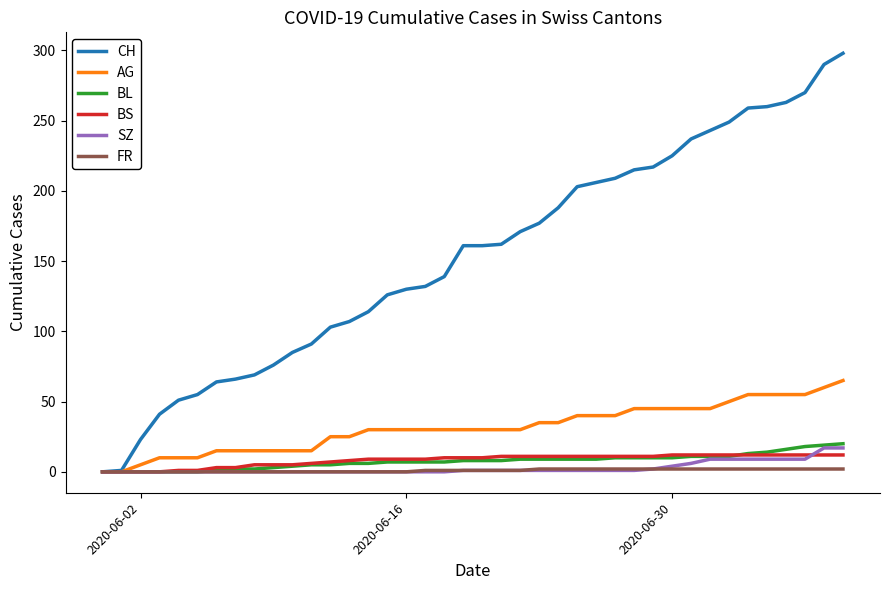

Which series has the widest spread of values?

CH